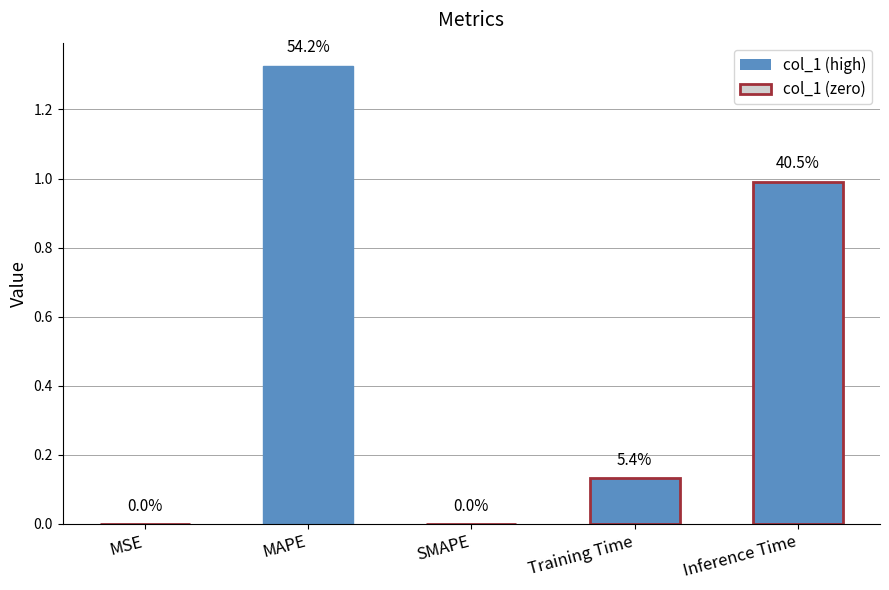

What is the difference between the maximum and minimum values?

1.3